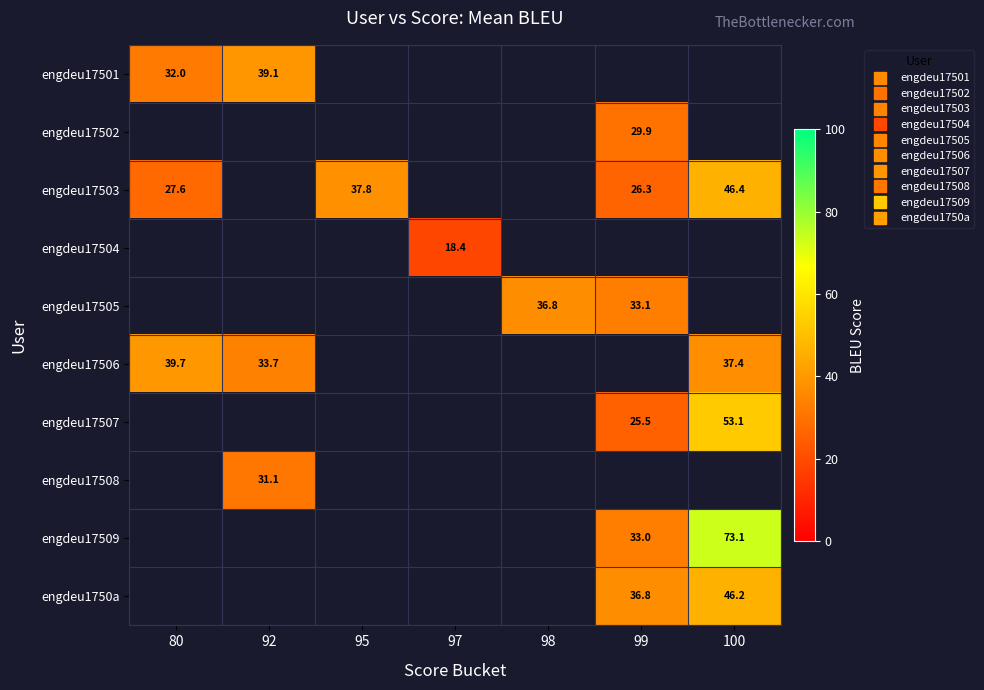

Where is engdeu17503 nearest to the value 36?

95